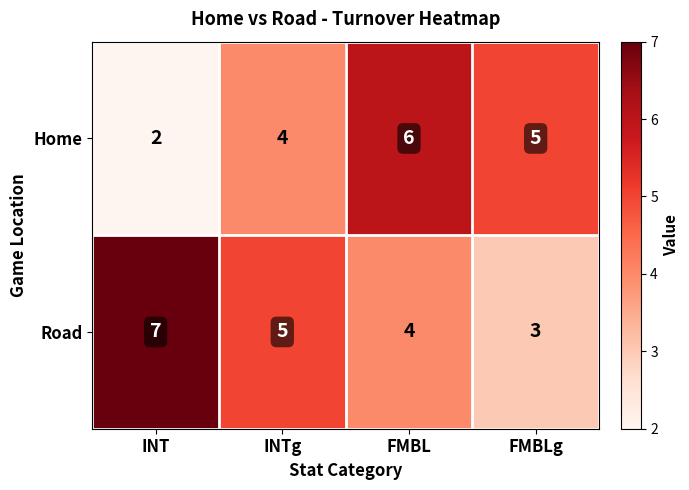

What is the greatest value displayed?

7